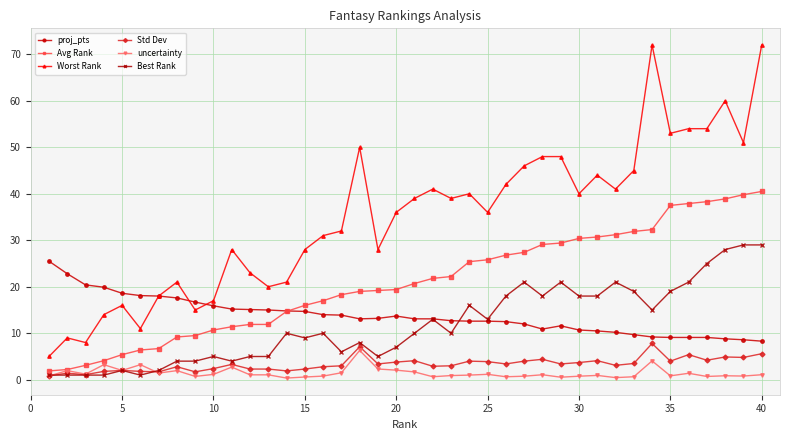

True or false: Std Dev has more than 2 points higher than both neighbors.

True